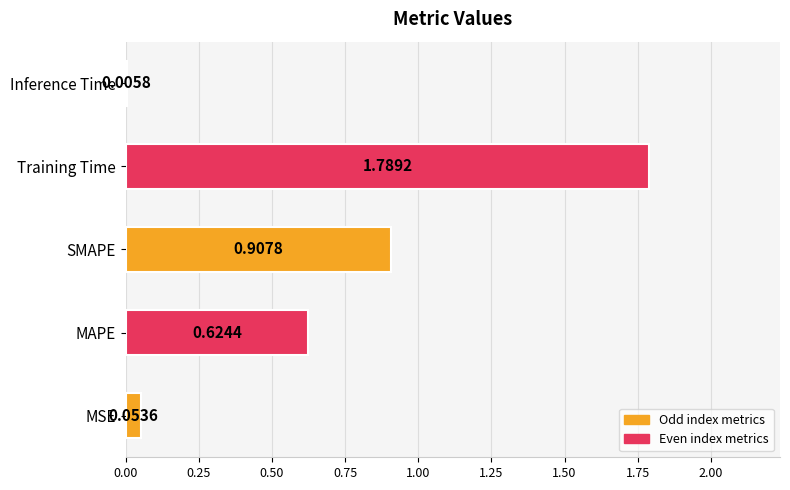

Between MAPE and SMAPE, which is larger?

SMAPE